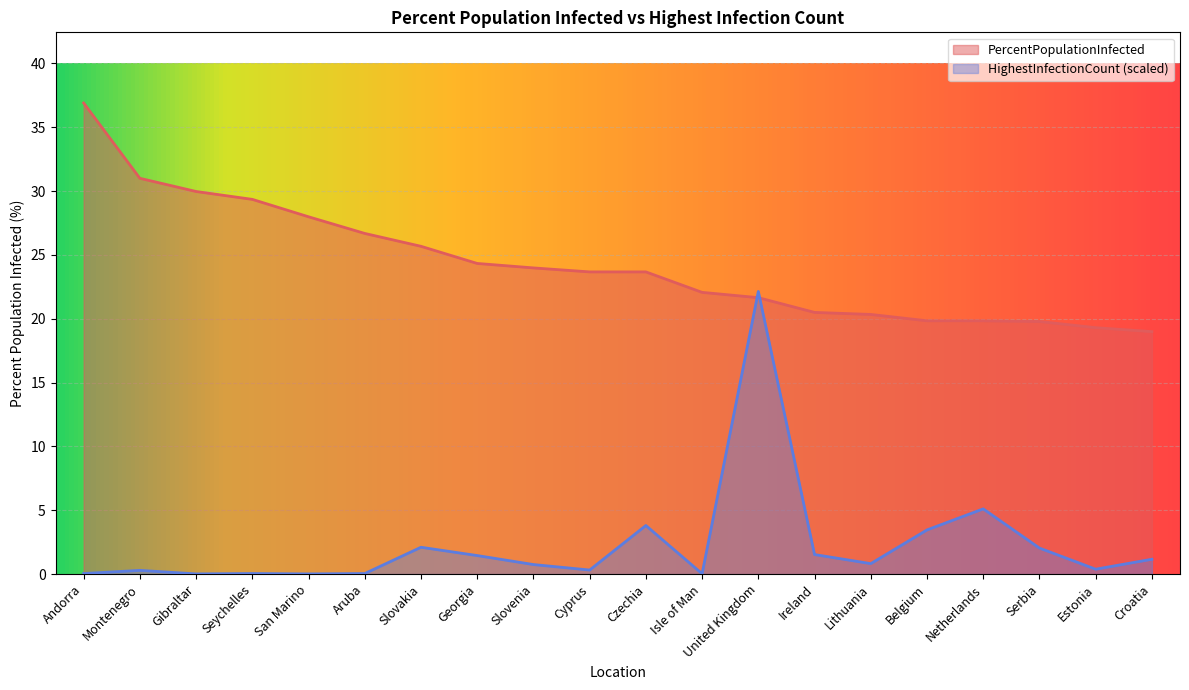

The HighestInfectionCount series shows 0.0 at Andorra. True or false?

True